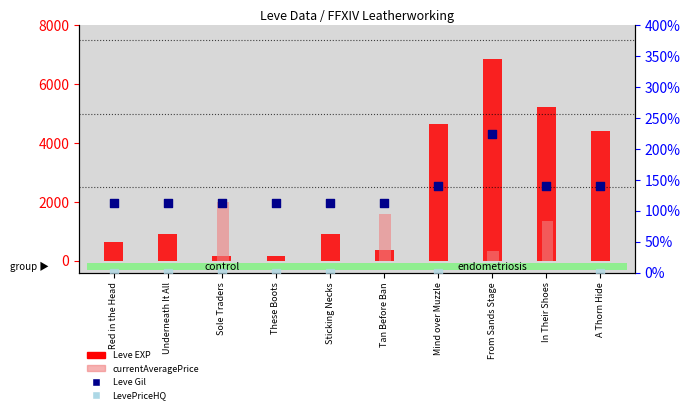

Which series reaches the minimum Y coordinate?

currentAveragePrice